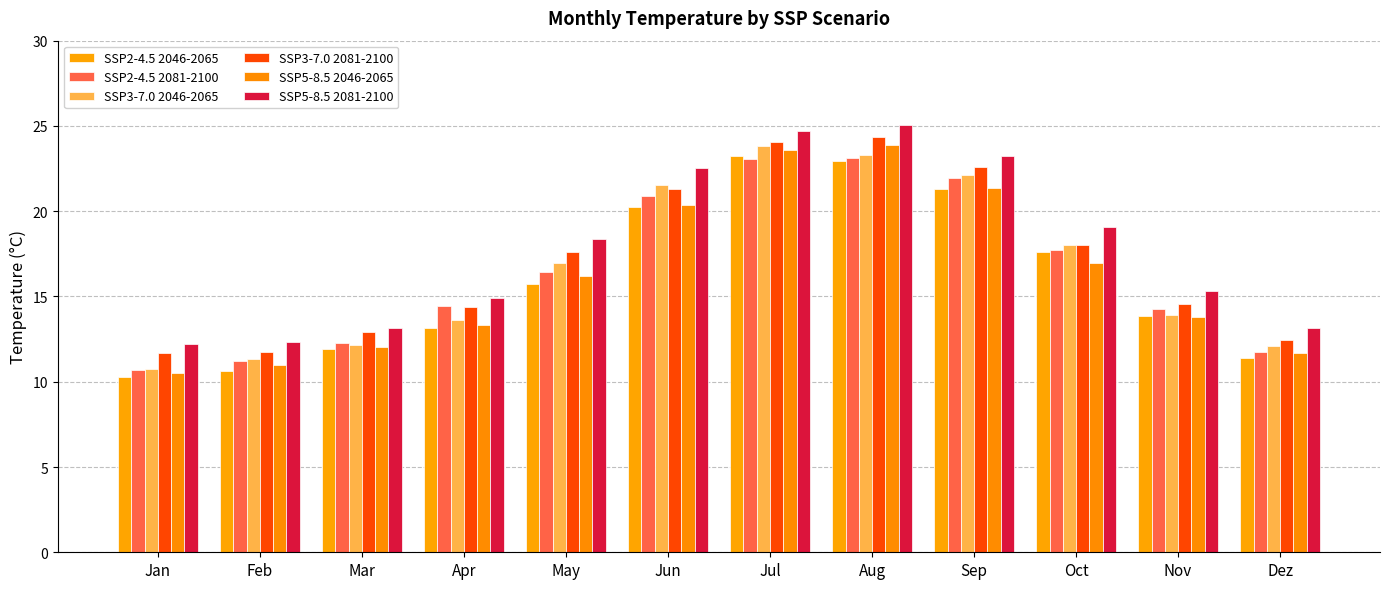

True or false: SSP2-4.5 2081-2100 has a value of 34.6 at Jul.

False